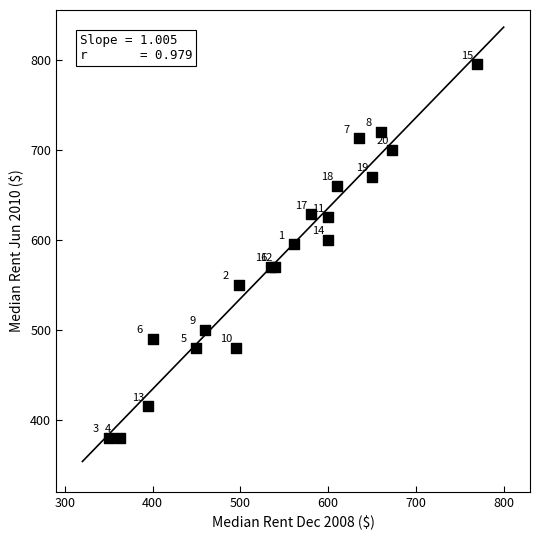

What Y value in the scatter plot is closest to 587?

595